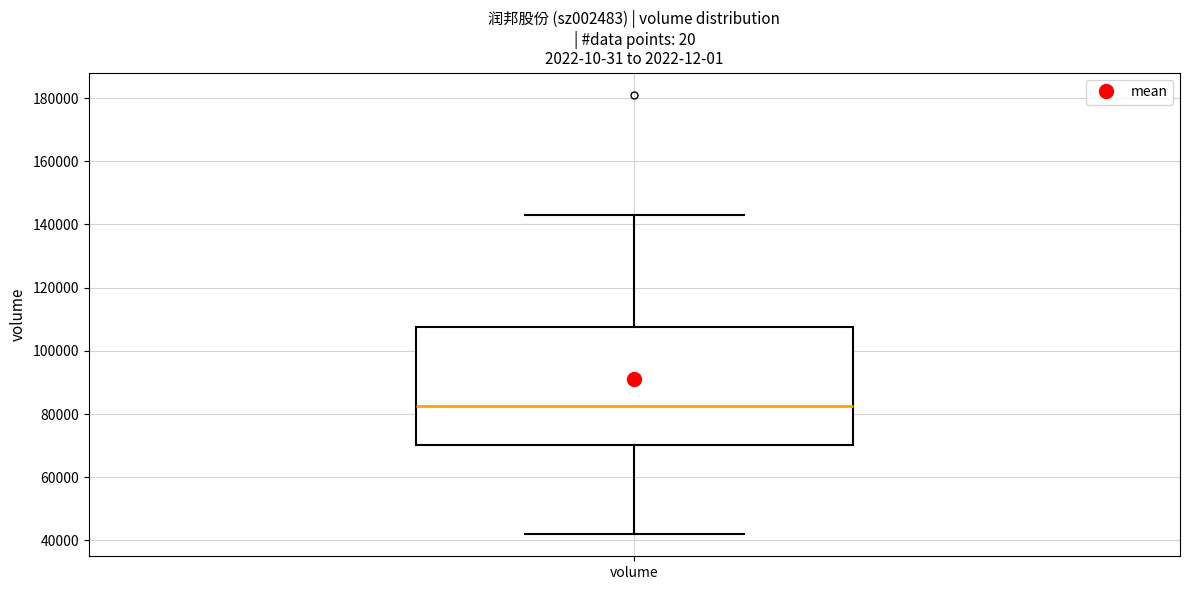

Transcribe this box plot: give where the median line is, the range the box spans, and where the two whiskers end, as read against the y-axis. The values are not printed on the chart, so give them approximately, as read against the axis.

median 82000, box 70000 to 108000, whiskers 42000 to 142000